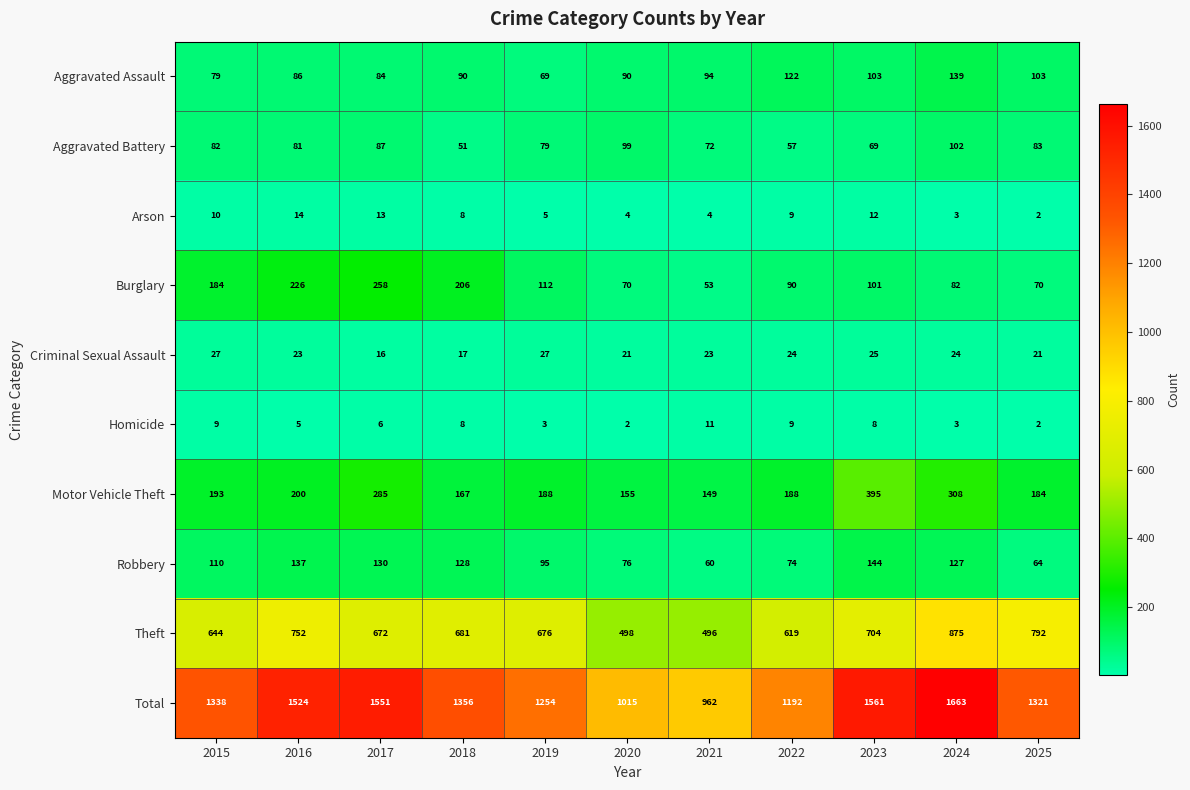

True or false: Aggravated Battery has a value of 49 at 2025.

False